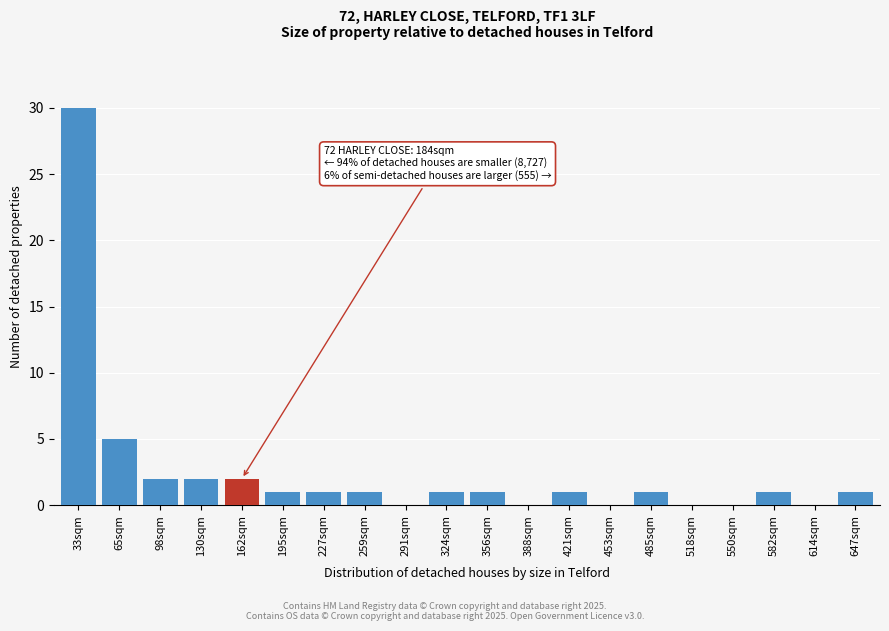

Reading left to right, list all the values displayed in this chart.

33sqm=30	65sqm=5	98sqm=2	130sqm=2	162sqm=2	195sqm=1	227sqm=1	259sqm=1	291sqm=0	324sqm=1	356sqm=1	388sqm=0	421sqm=1	453sqm=0	485sqm=1	518sqm=0	550sqm=0	582sqm=1	614sqm=0	647sqm=1